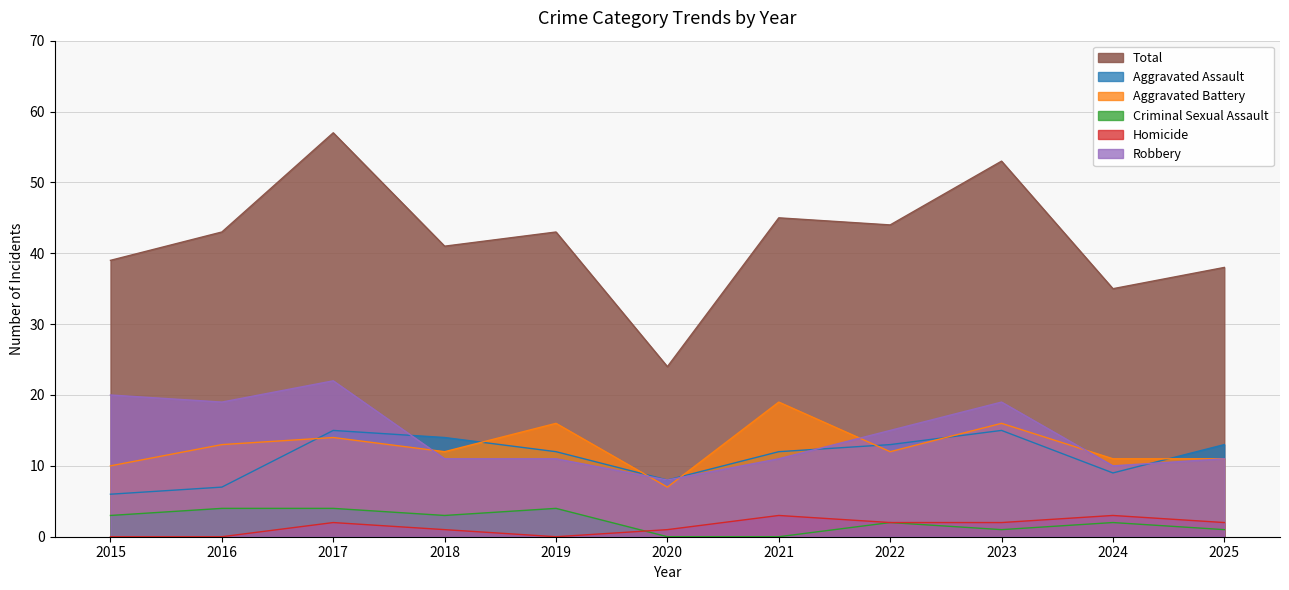

What is the greatest value displayed?

57